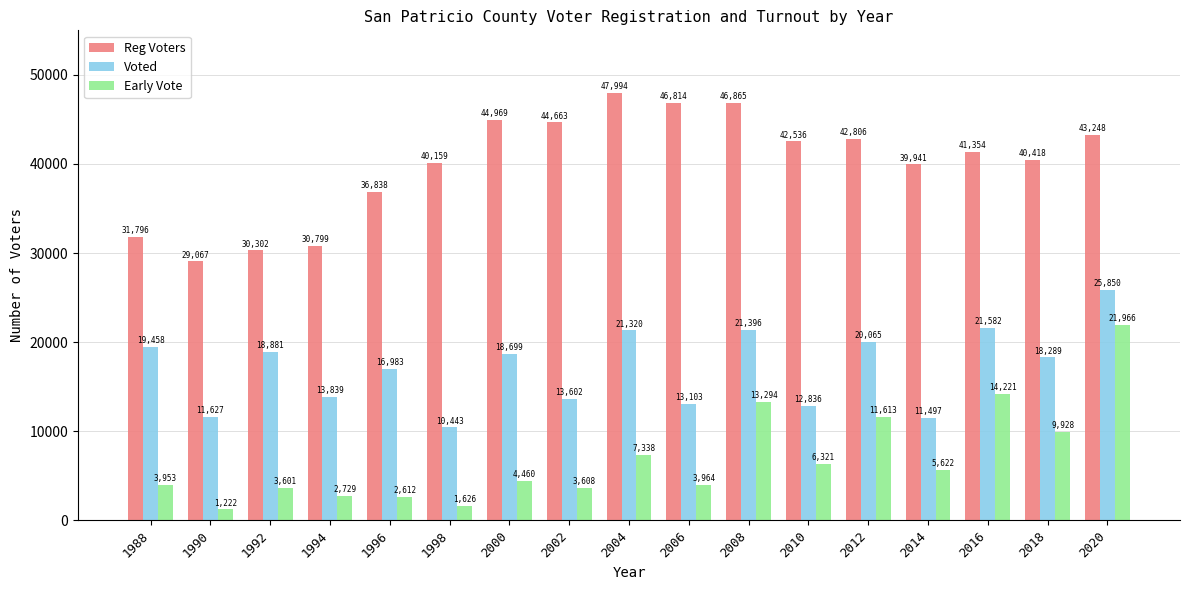

What is the lowest value of the Early Vote series?

1222